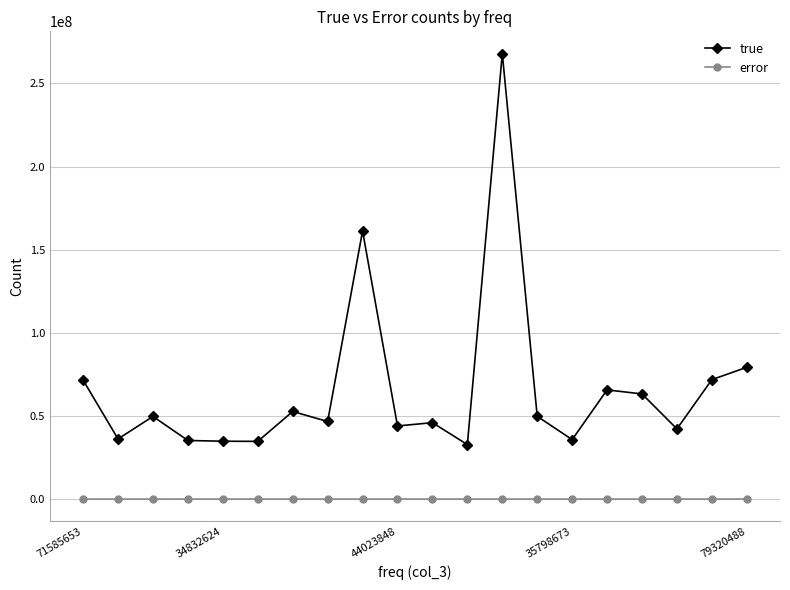

What is the average value of the true series?

66081672